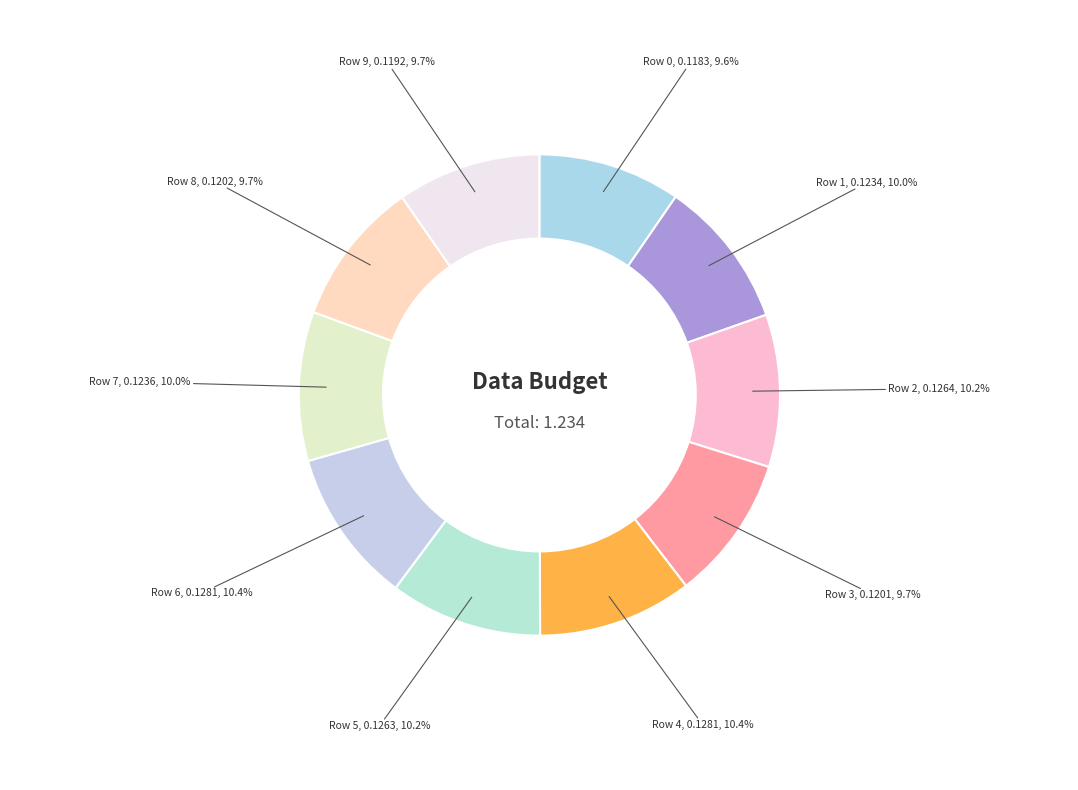

Is there a majority slice in this chart?

No